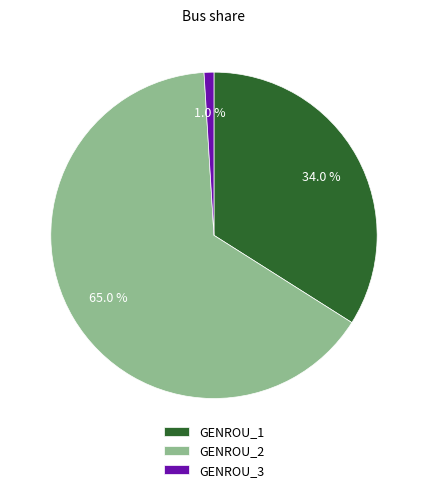

How many slices are in this pie chart?

3